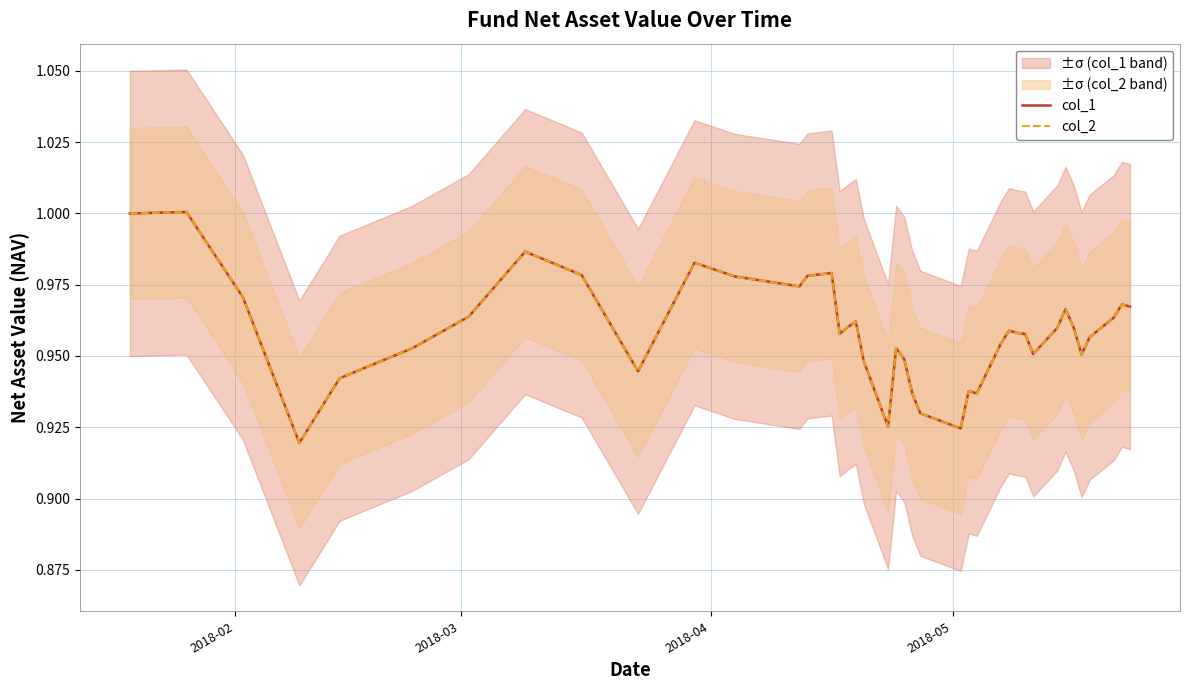

What is the sum of all col_2 values?

38.3